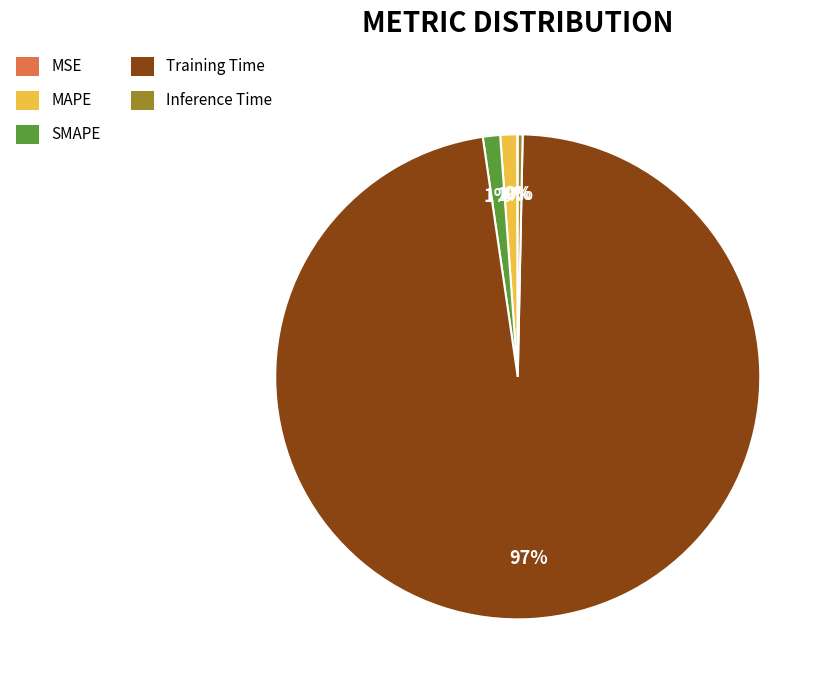

Which category has the biggest portion of the pie?

Training Time